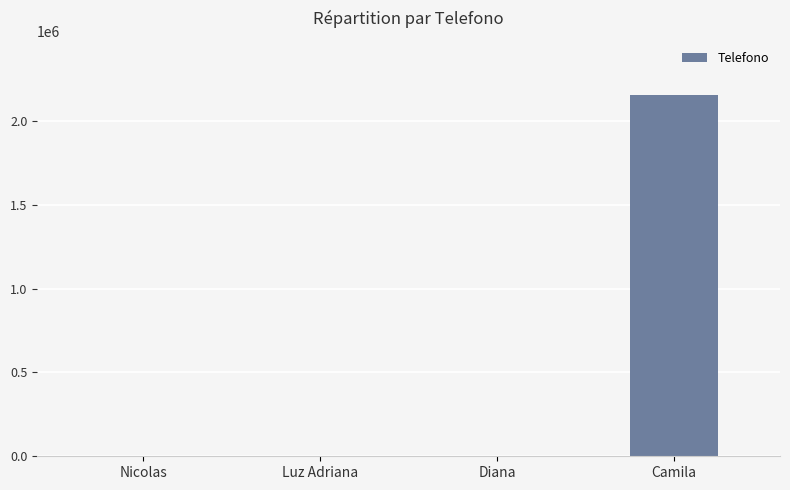

What is the sum of all values?

2161365